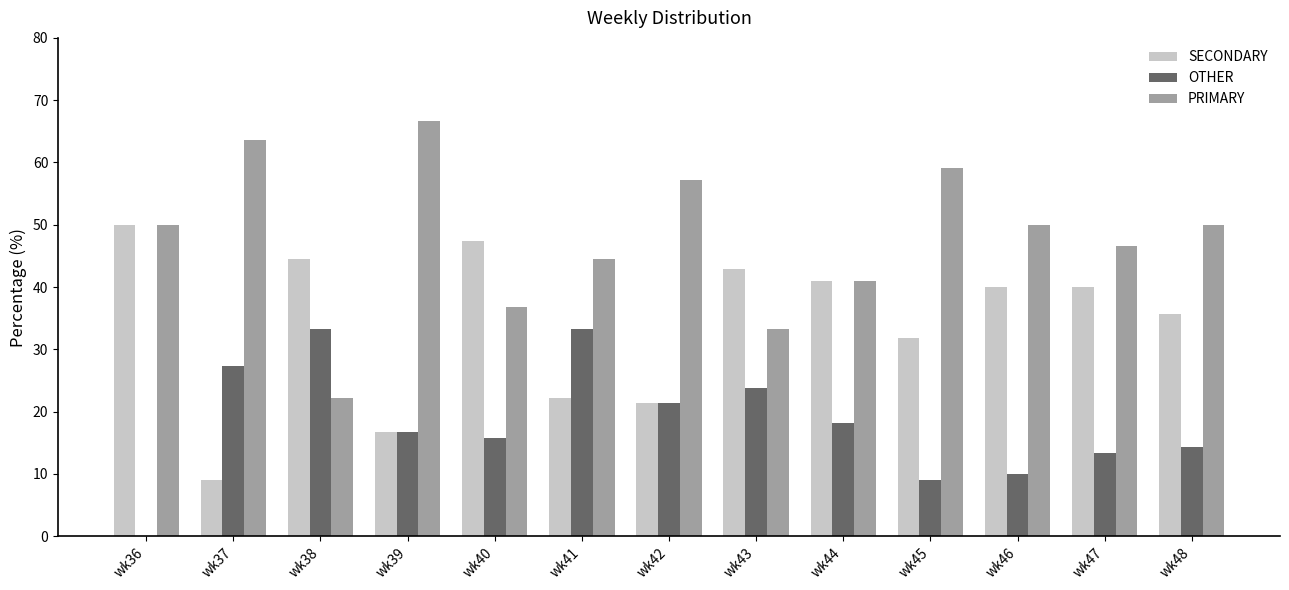

Is the value of OTHER at wk46 greater than the value of SECONDARY at wk46?

No